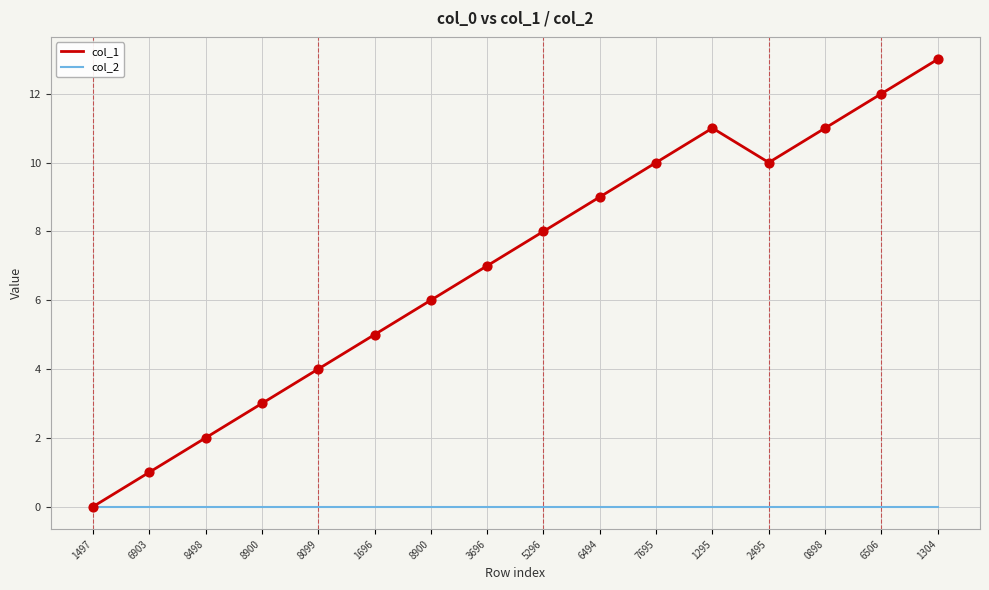

What are all the series names shown in the legend?

col_1, col_2